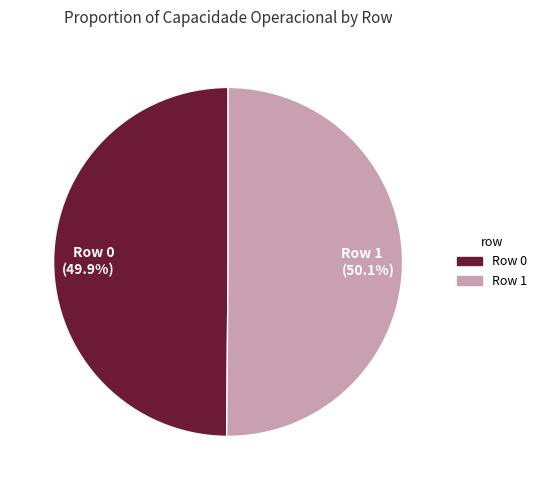

To the nearest percent, what is the average slice percentage?

50%